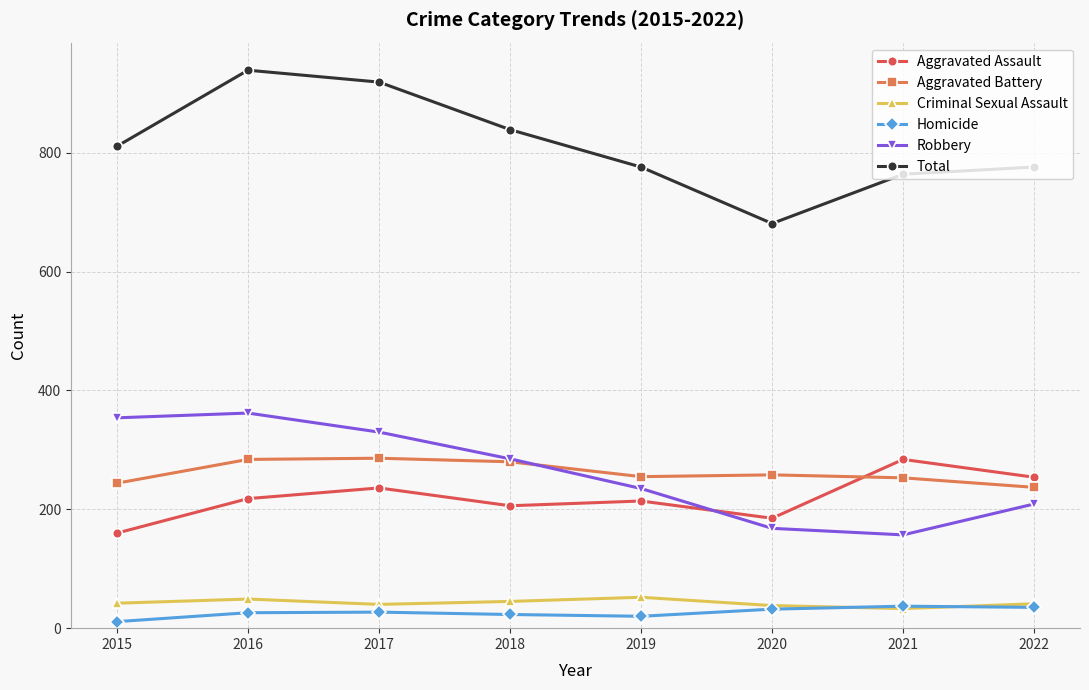

How many times do Aggravated Assault and Robbery cross each other?

1